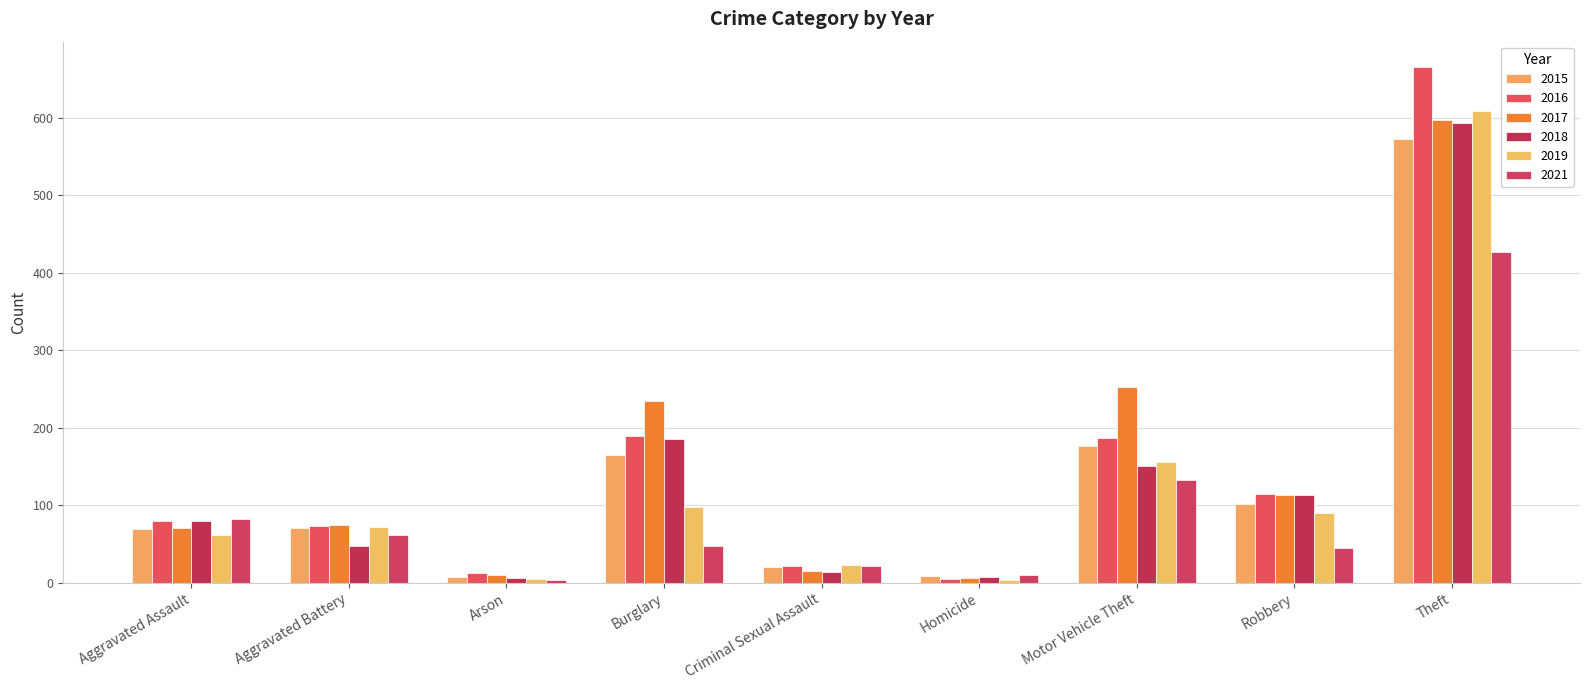

Reading left to right, extract all data points from this chart.

2015: 69	70	8	165	20	9	177	101	572
2016: 80	73	12	189	22	5	187	115	665
2017: 71	75	10	234	15	6	252	113	597
2018: 80	47	6	186	14	8	151	113	593
2019: 61	72	5	98	23	3	156	90	609
2021: 82	62	3	47	21	10	133	45	427